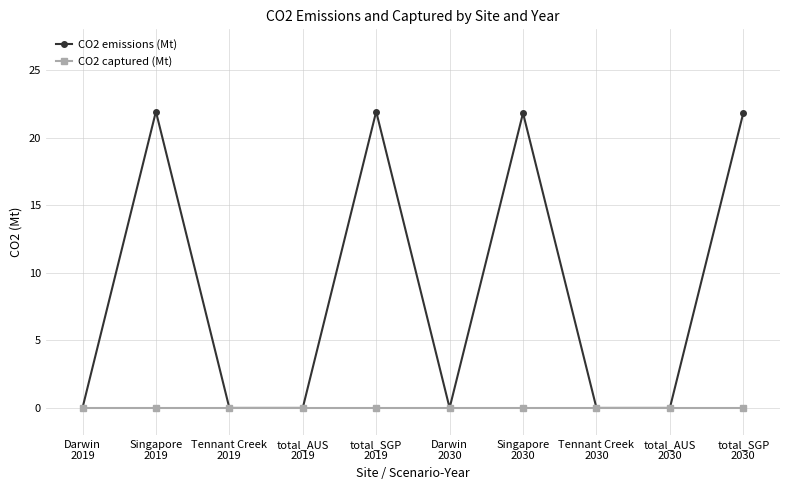

What is the label of the 10th point from the left?

total_SGP
2030